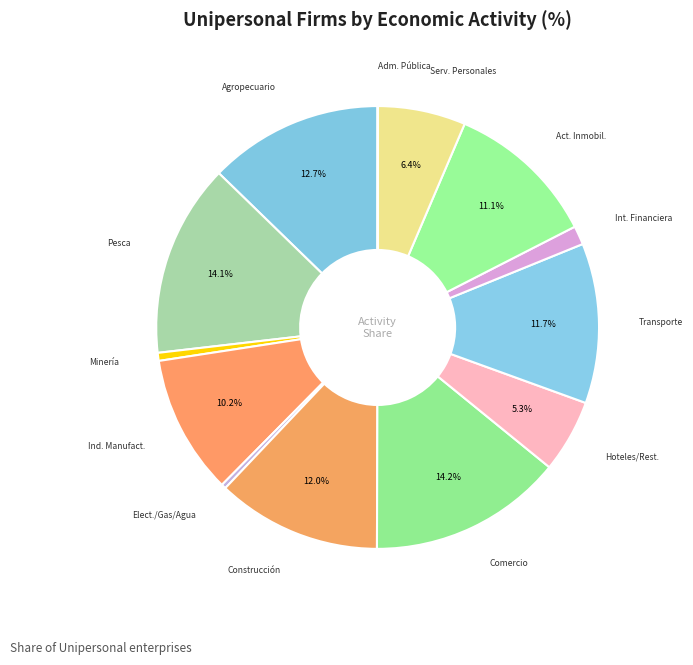

Count the number of slices in the pie.

13